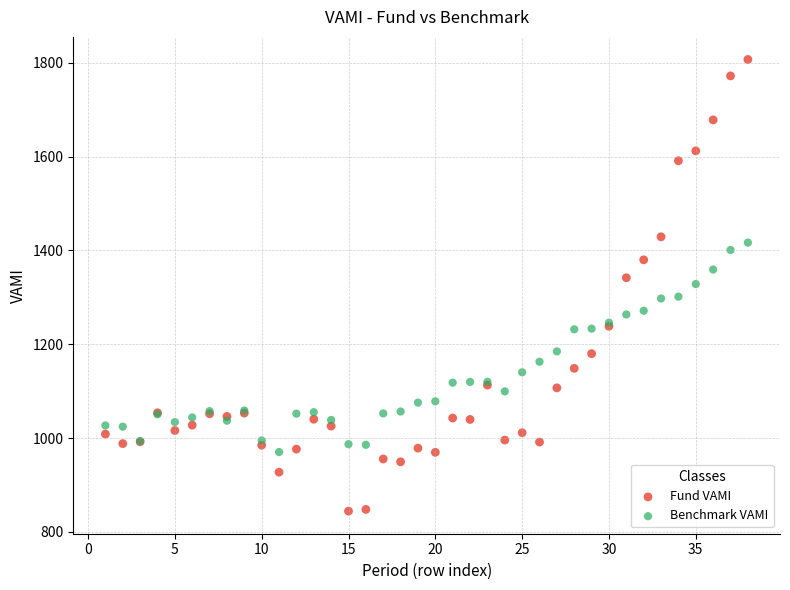

Which series contains the highest Y value?

Fund VAMI